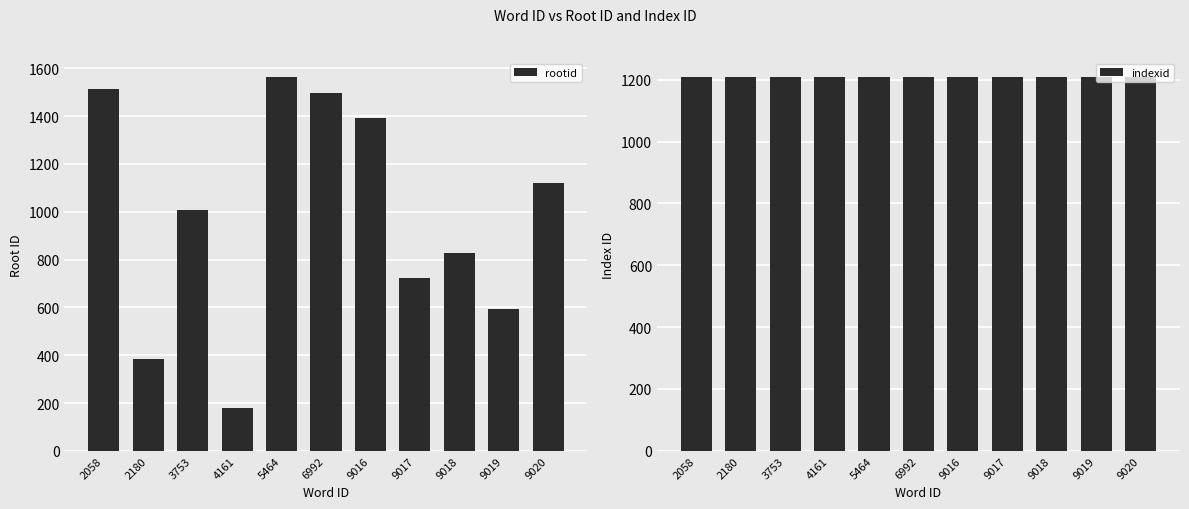

The value of indexid at 9016 is 1652. True or false?

False